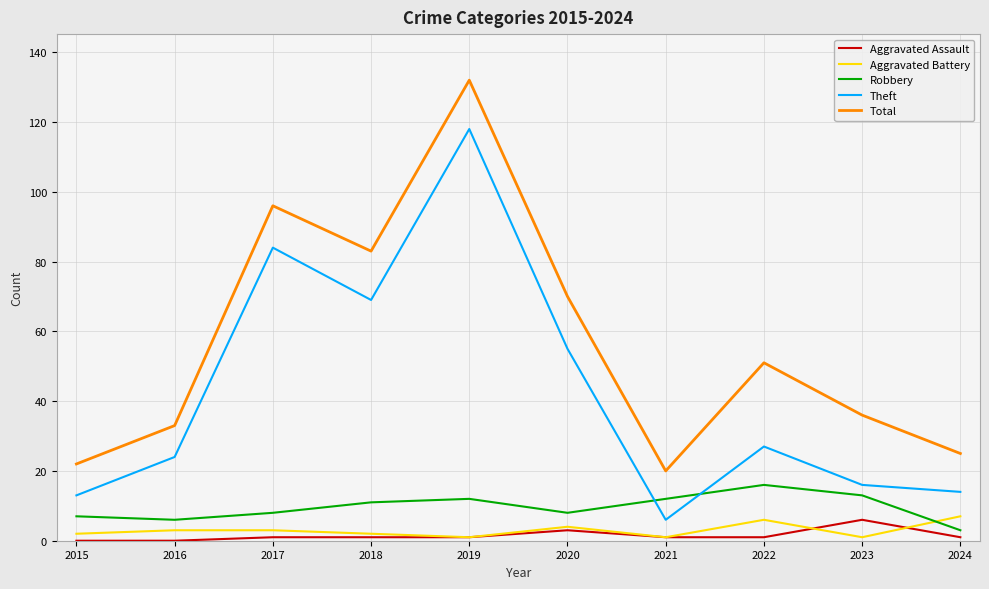

After their last crossing, which series has the higher values: Theft or Robbery?

Theft